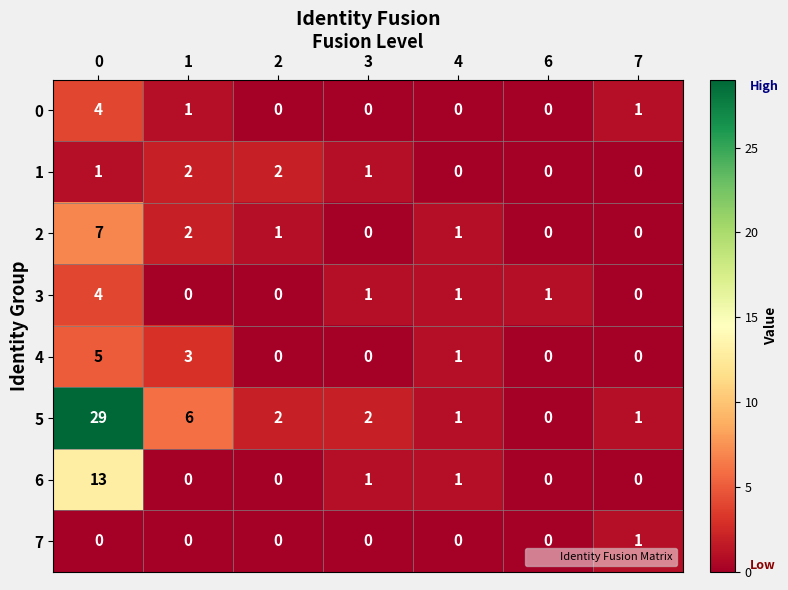

How many values in the 2 series are below 1?

3